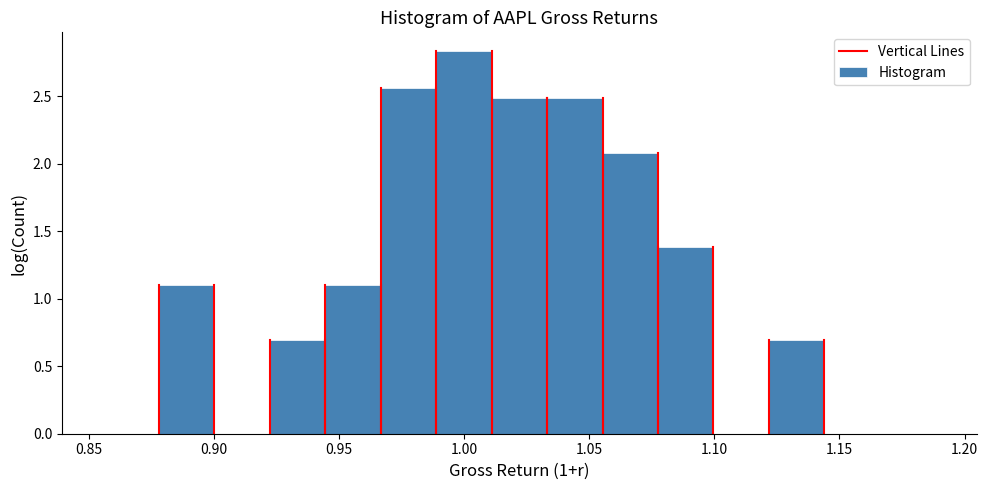

Reading left to right, transcribe this chart: for each bar, give the range it covers on the x-axis and its height. Neither the bar edges nor the heights are printed on the chart, so give them approximately, as read against the axes.

0.855 to 0.880: 0
0.880 to 0.900: 1.10
0.900 to 0.920: 0
0.920 to 0.945: 0.70
0.945 to 0.965: 1.10
0.965 to 0.990: 2.55
0.990 to 1.010: 2.85
1.010 to 1.035: 2.50
1.035 to 1.055: 2.50
1.055 to 1.080: 2.10
1.080 to 1.100: 1.40
1.100 to 1.120: 0
1.120 to 1.145: 0.70
1.145 to 1.165: 0
1.165 to 1.190: 0